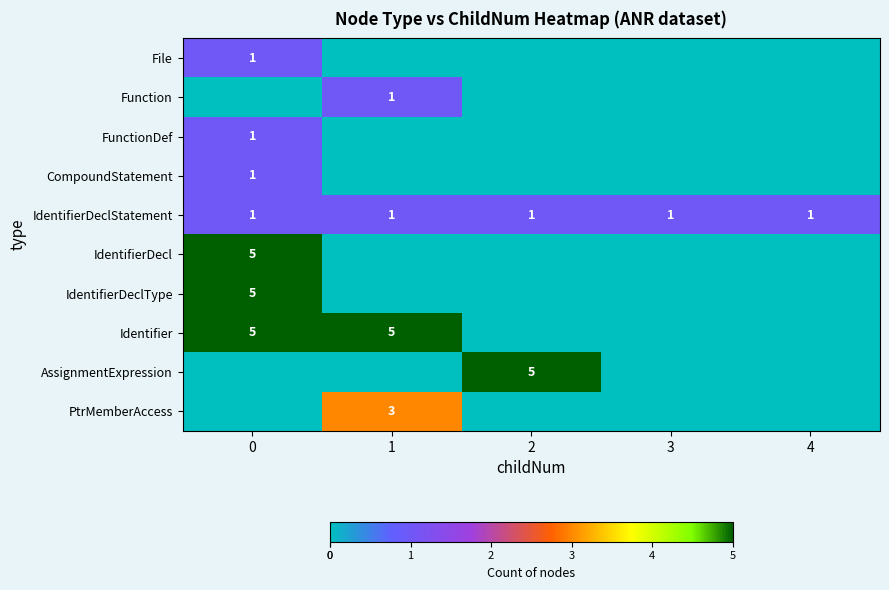

How many distinct data groups are displayed?

10